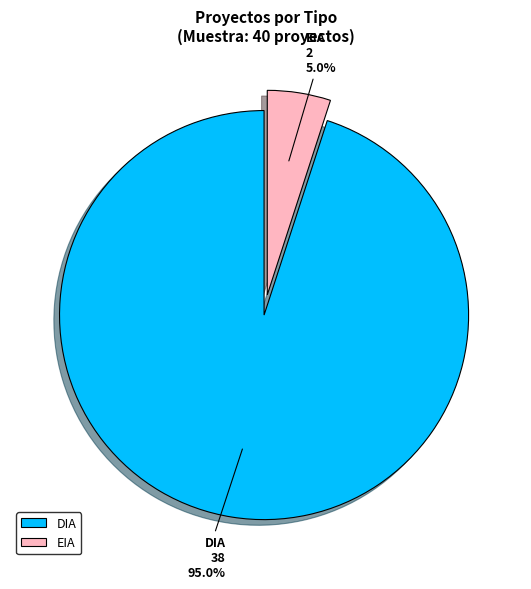

Which has a higher value, EIA or DIA?

DIA